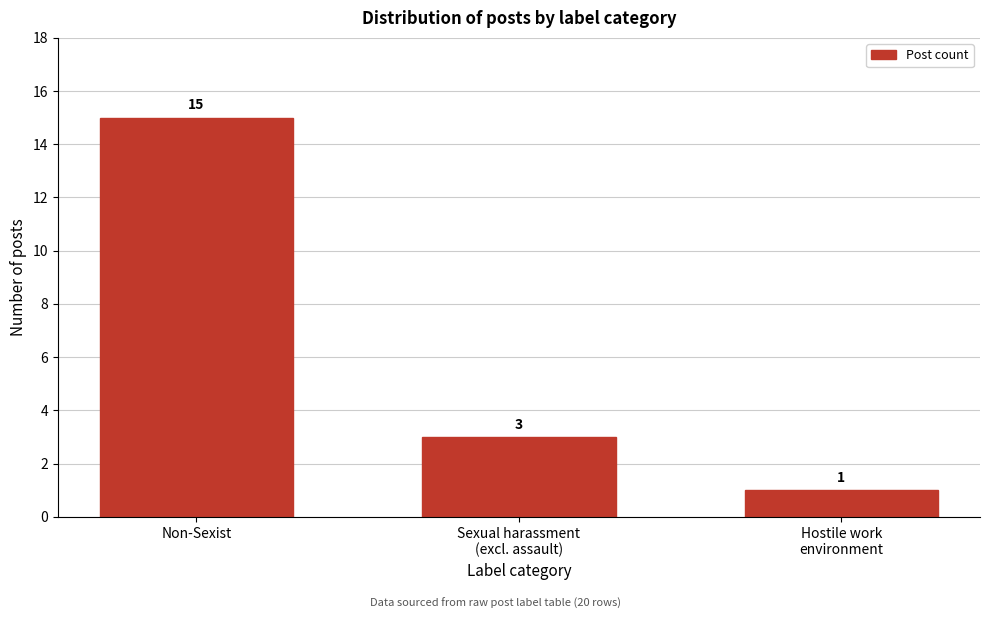

Reading left to right, extract all data points from this chart.

15	3	1